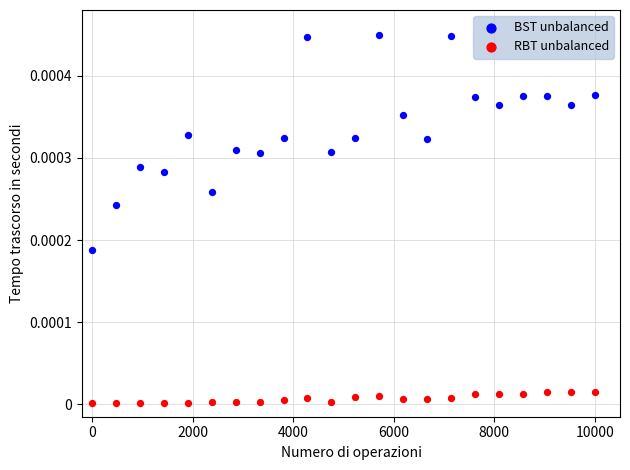

Which series contains the highest Y value?

BST unbalanced